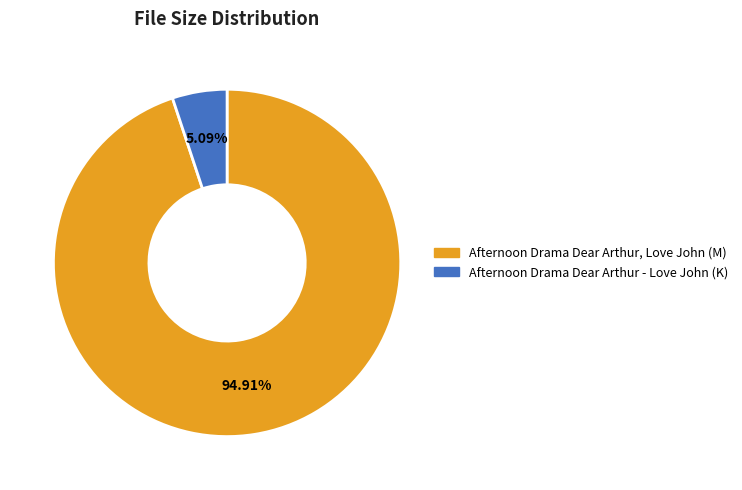

Does any single category account for the majority?

Yes